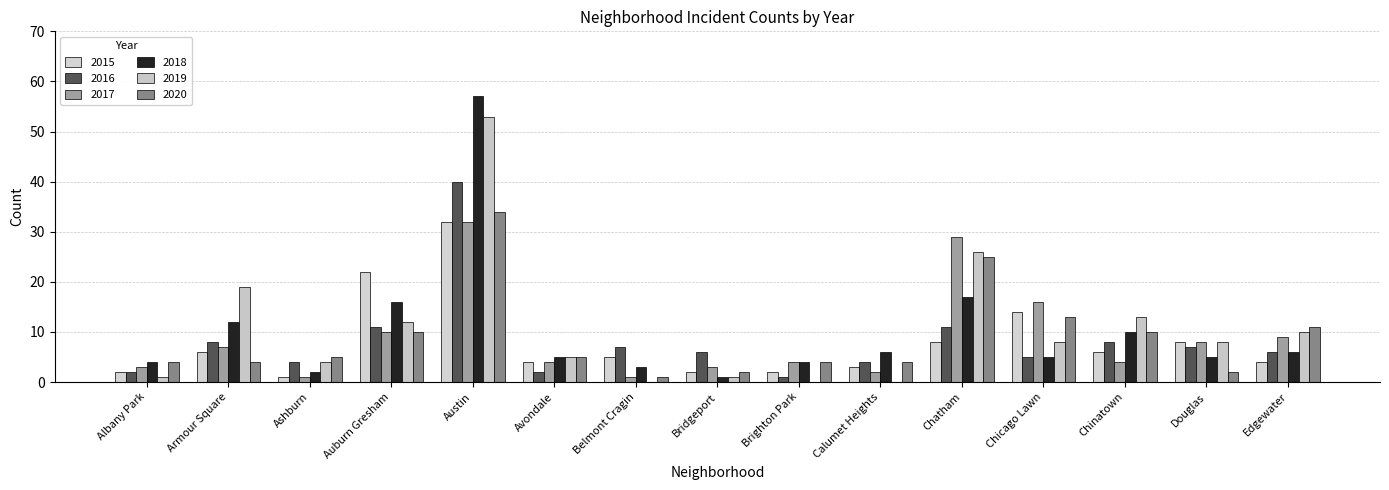

What is the difference between the 2016 values at Brighton Park and Chicago Lawn?

4